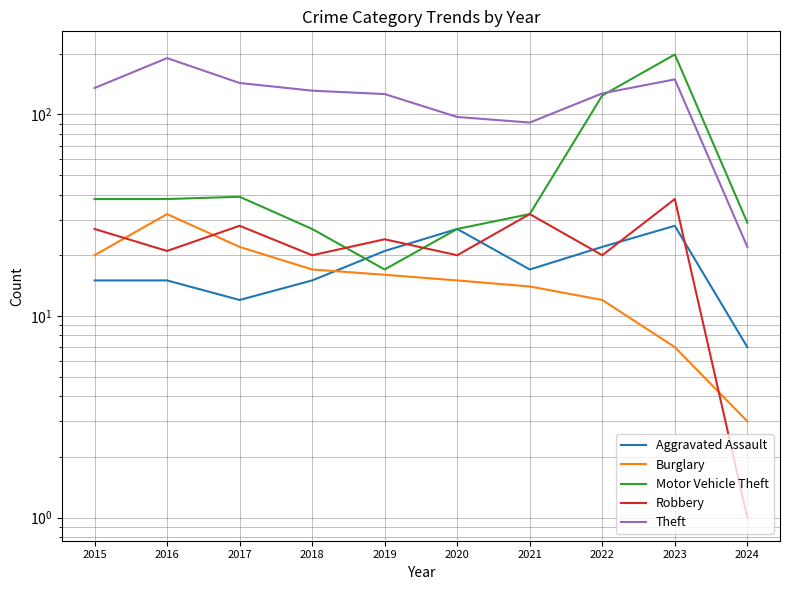

What is the value of the Theft point at the 10th from the left?

22